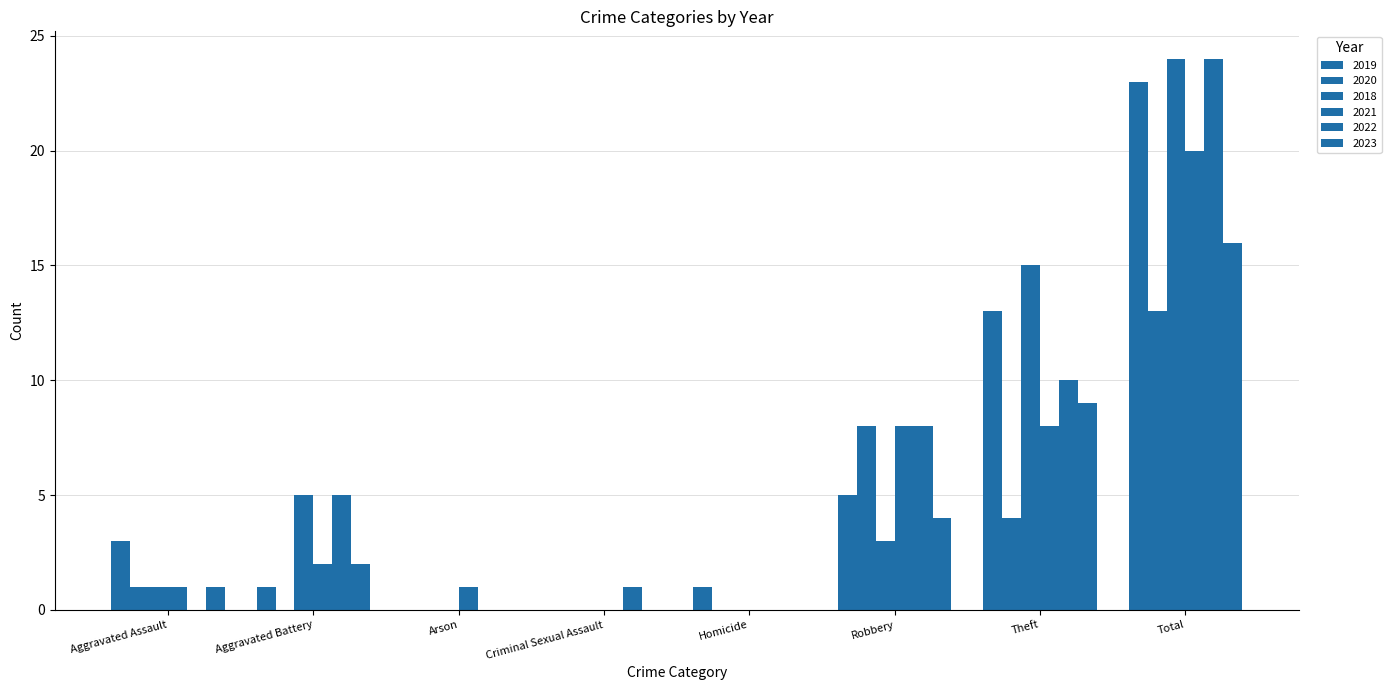

How many distinct data groups are displayed?

6